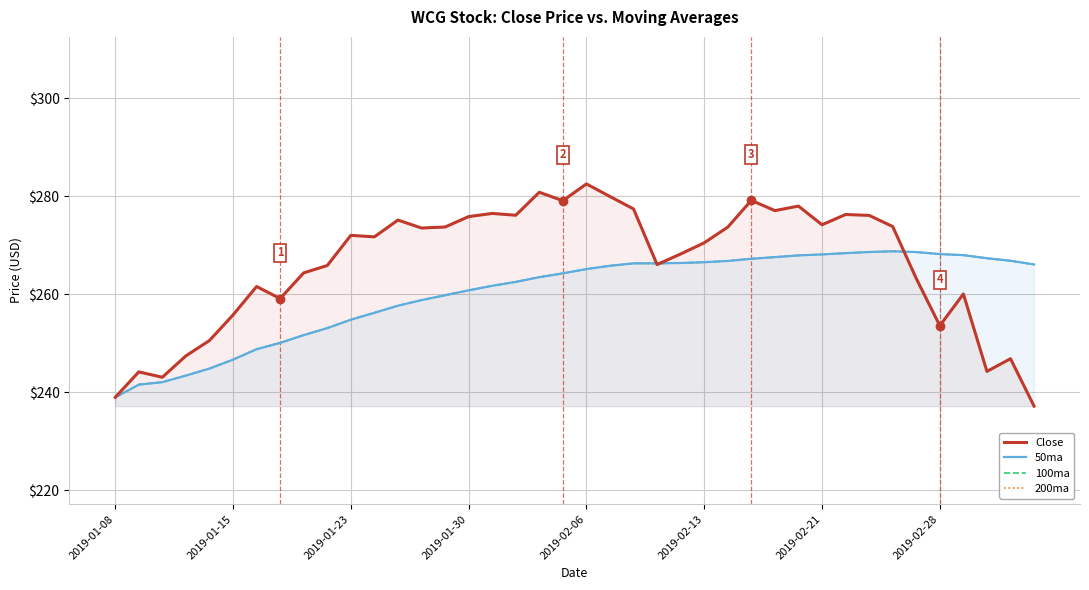

What is the difference between the Close values at 2019-02-28 and 16?

17.4